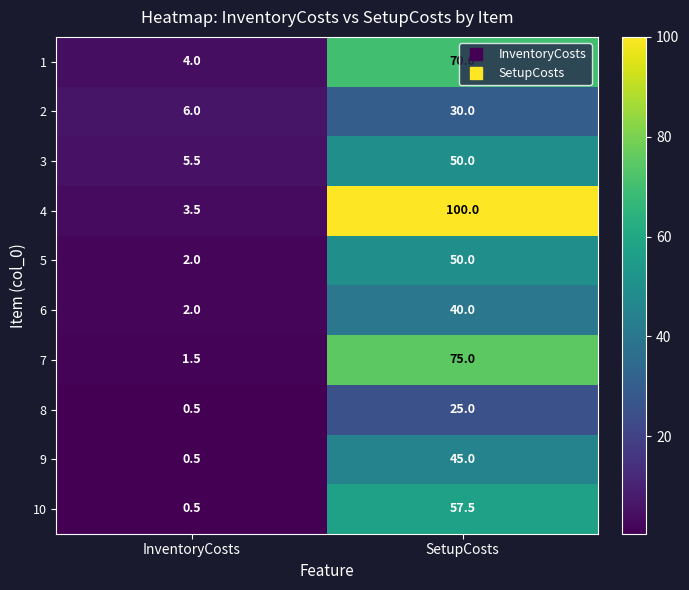

What is the sum of the 10 values at InventoryCosts and SetupCosts?

58.0